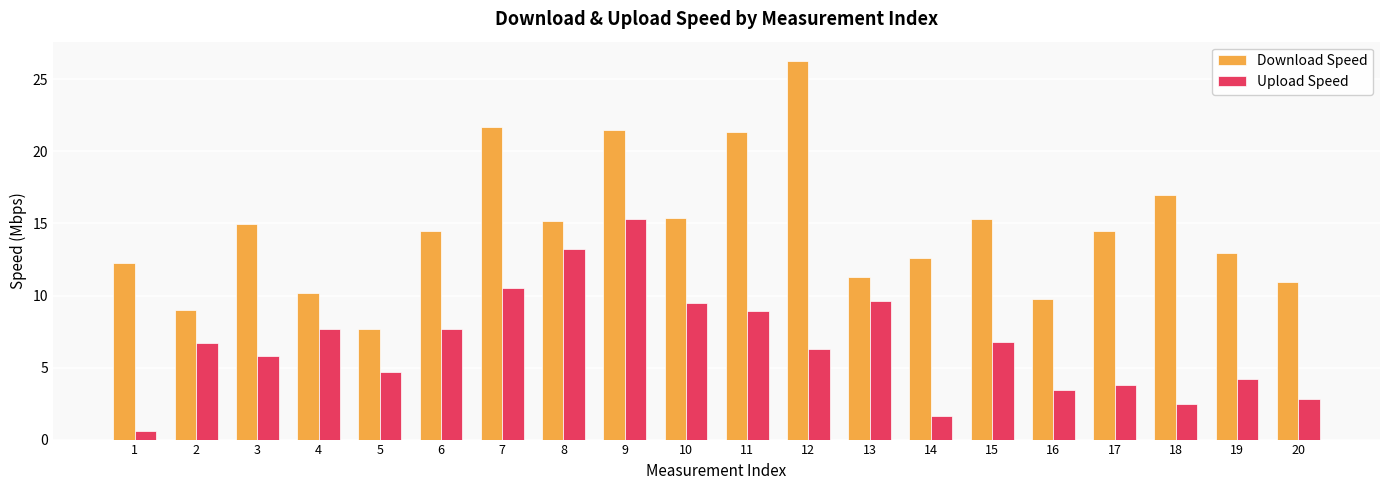

Count the number of categories in the chart.

20